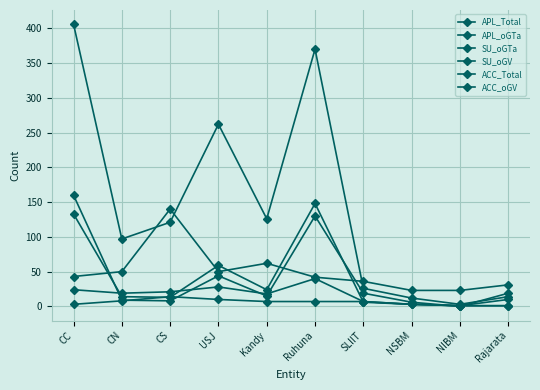

What is the average value of the ACC_Total series?

16